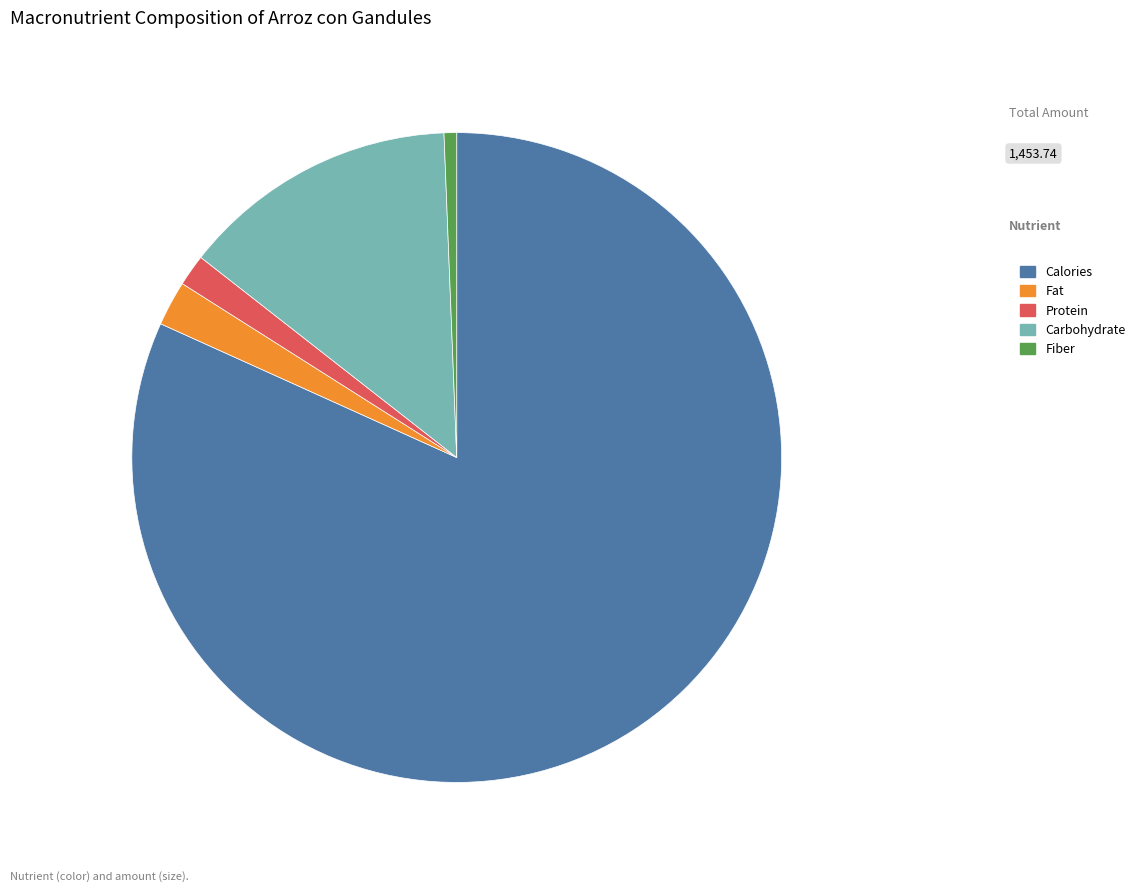

True or false: Calories accounts for 82% of the total.

True